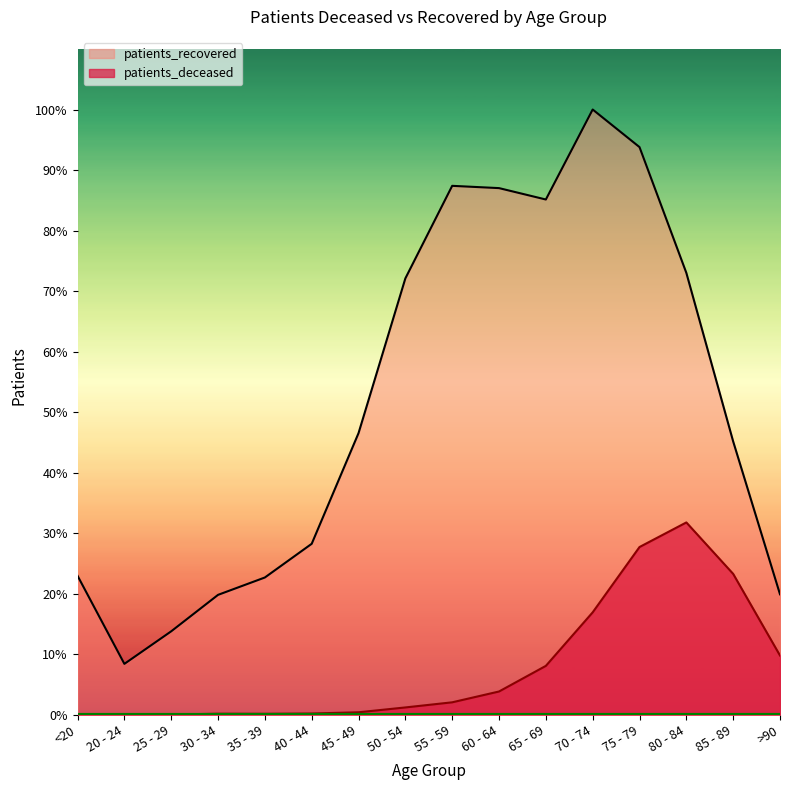

Which category has the highest value across all series?

70 - 74